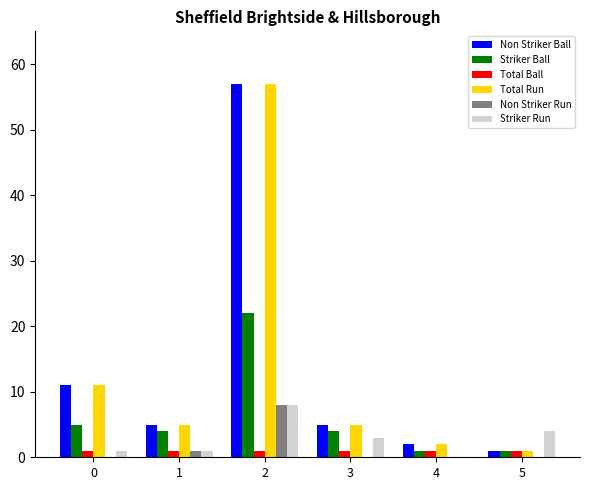

Reading left to right, extract all data points from this chart.

Non Striker Ball: 11	5	57	5	2	1
Striker Ball: 5	4	22	4	1	1
Total Ball: 1	1	1	1	1	1
Total Run: 11	5	57	5	2	1
Non Striker Run: 0	1	8	0	0	0
Striker Run: 1	1	8	3	0	4